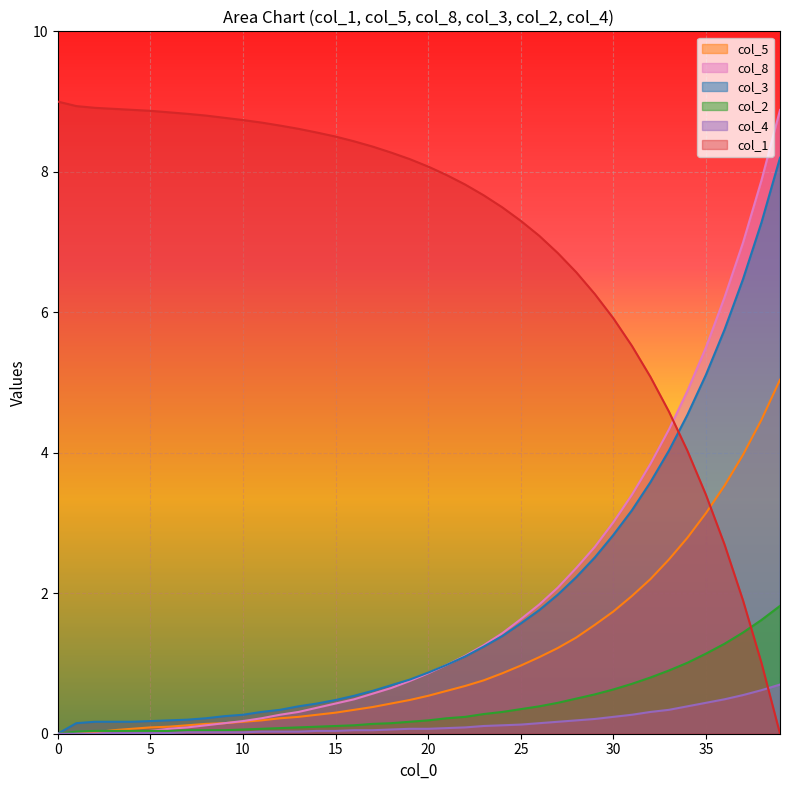

Which series ends up on top after the final intersection of col_8 and col_1?

col_8